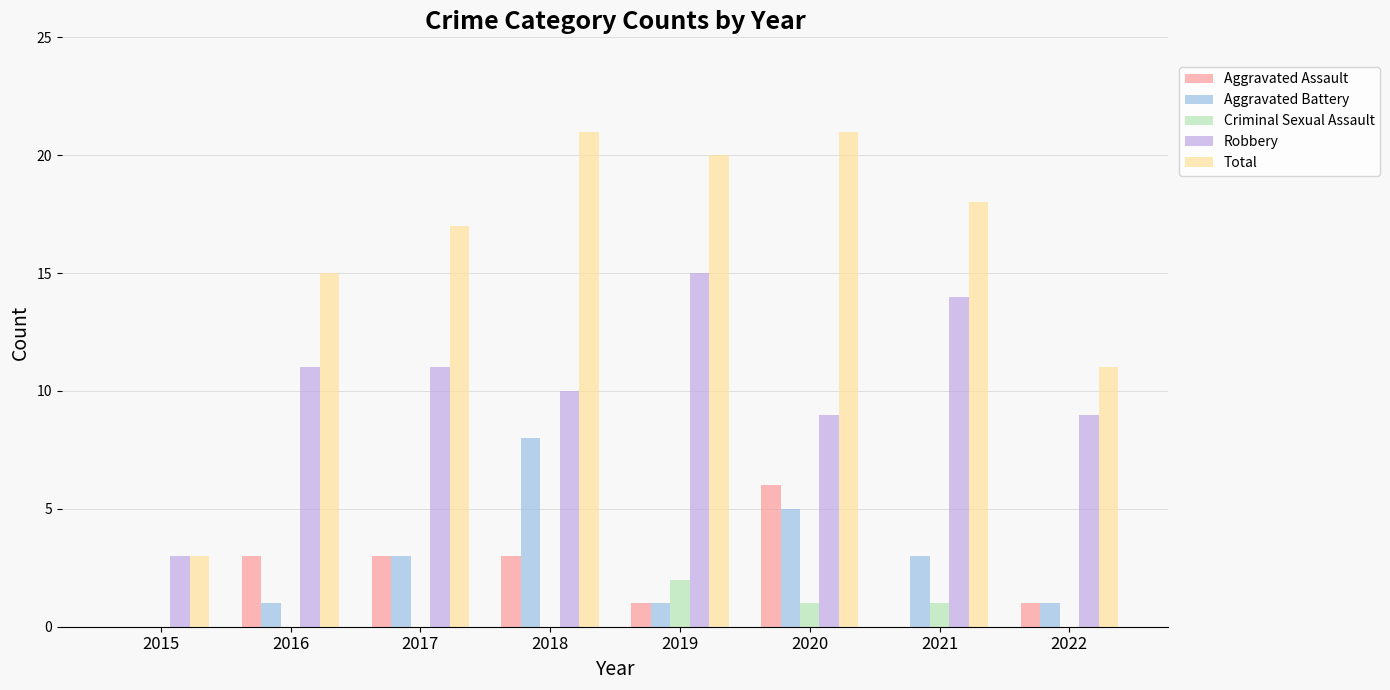

Is it true that Total equals 5 at 2015?

False